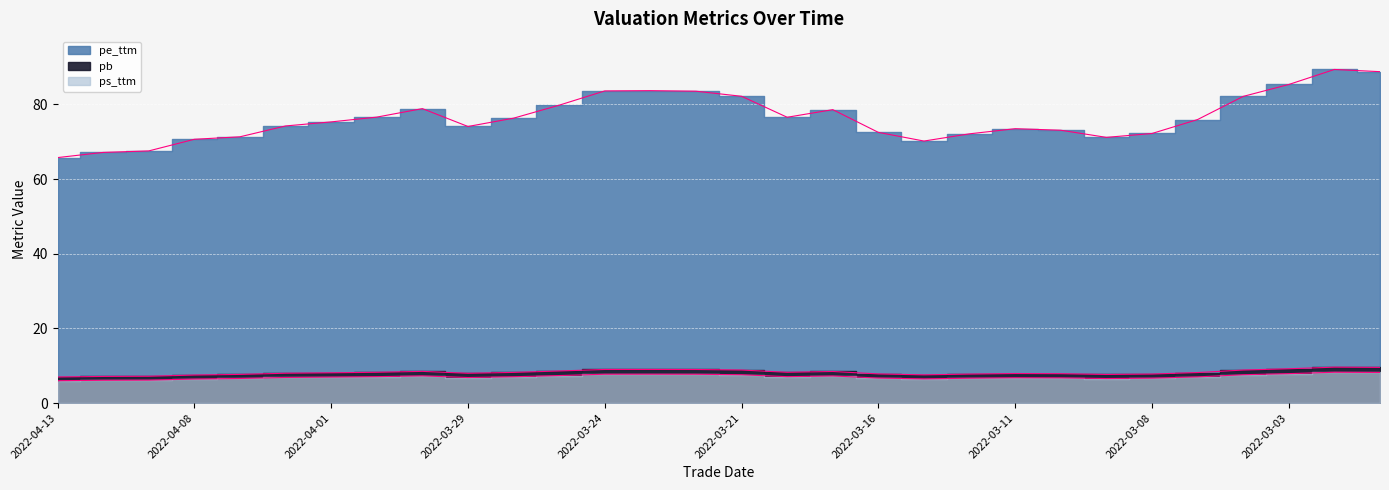

List the labels in order of ps_ttm value, largest first.

2022-03-02, 2022-03-01, 2022-03-03, 2022-03-23, 2022-03-24, 2022-03-22, 2022-03-21, 2022-03-04, 2022-03-25, 2022-03-30, 2022-03-17, 2022-03-31, 2022-03-18, 2022-03-28, 2022-03-07, 2022-04-01, 2022-04-06, 2022-03-29, 2022-03-11, 2022-03-10, 2022-03-16, 2022-03-08, 2022-03-14, 2022-04-07, 2022-03-09, 2022-03-15, 2022-04-08, 2022-04-11, 2022-04-12, 2022-04-13